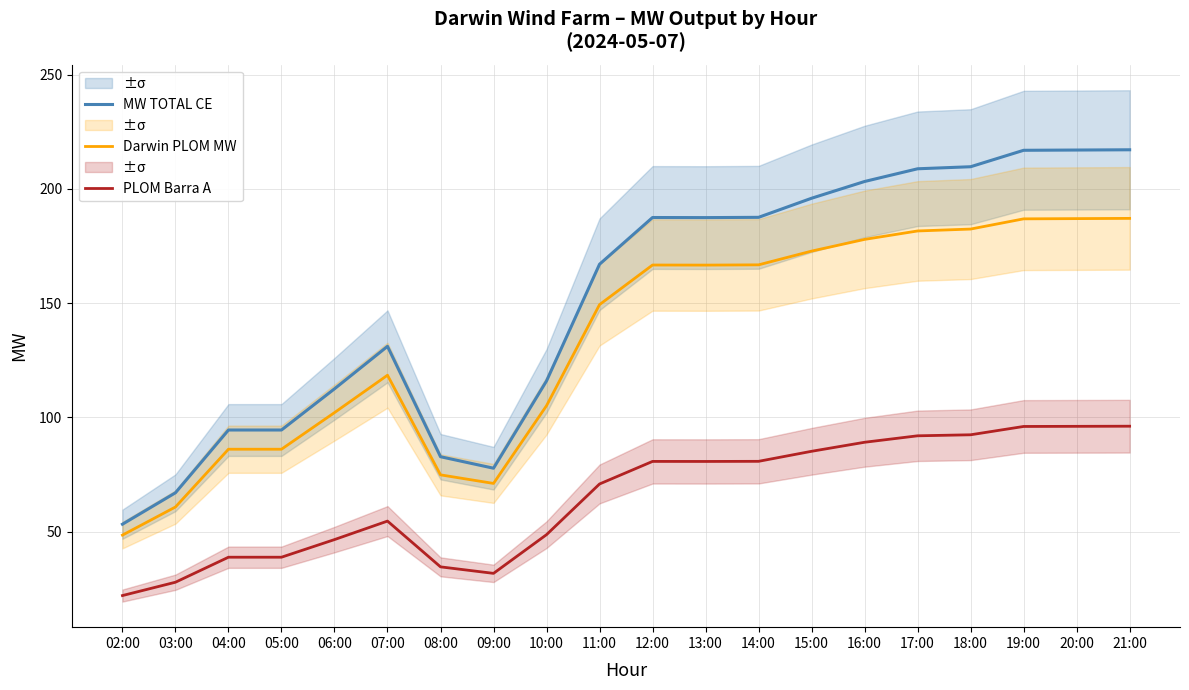

What is the label of the 3rd point from the right?

19:00